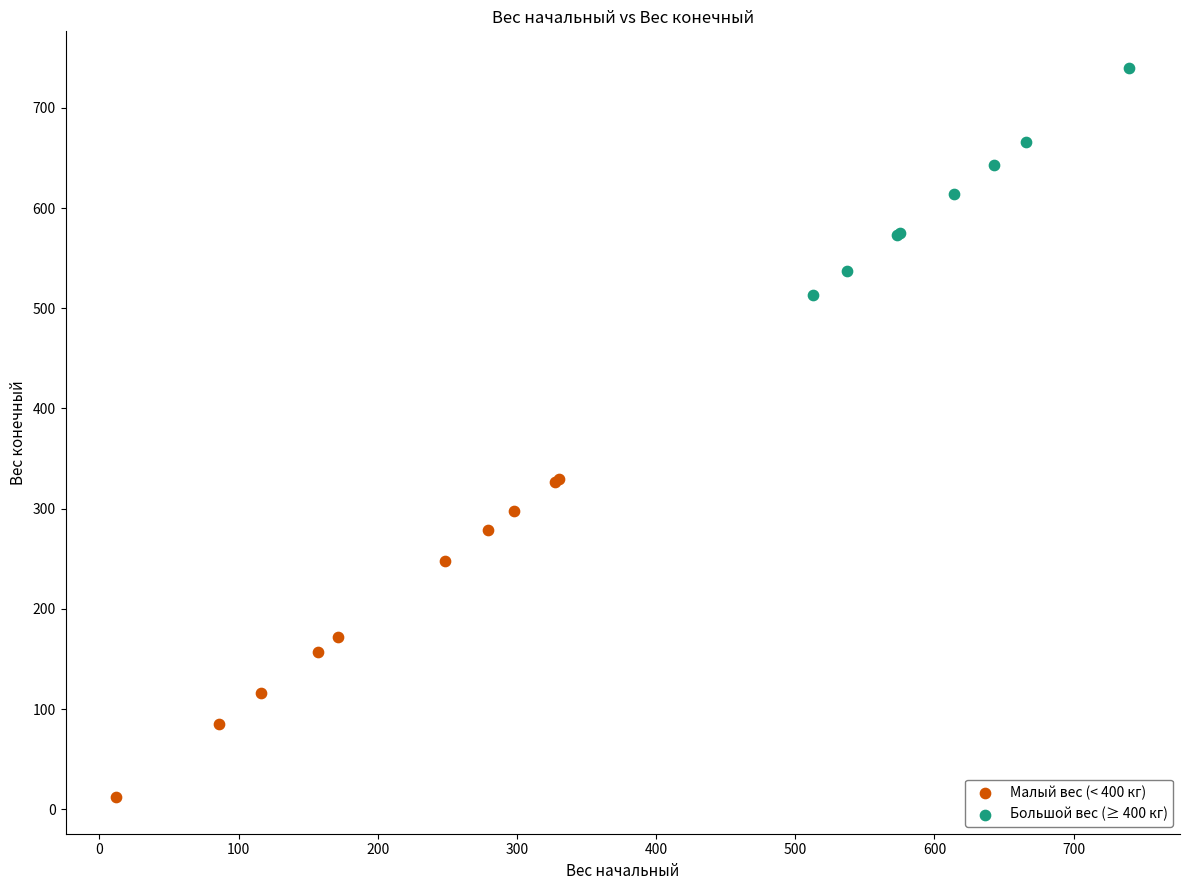

Which series has the largest Y range (max minus min)?

Малый вес (< 400 кг)